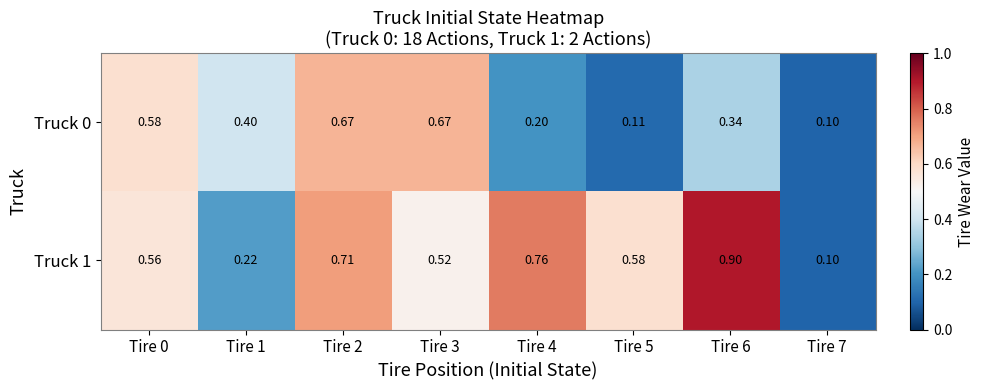

Is the value of Truck 1 at Tire 4 greater than the value of Truck 0 at Tire 6?

Yes